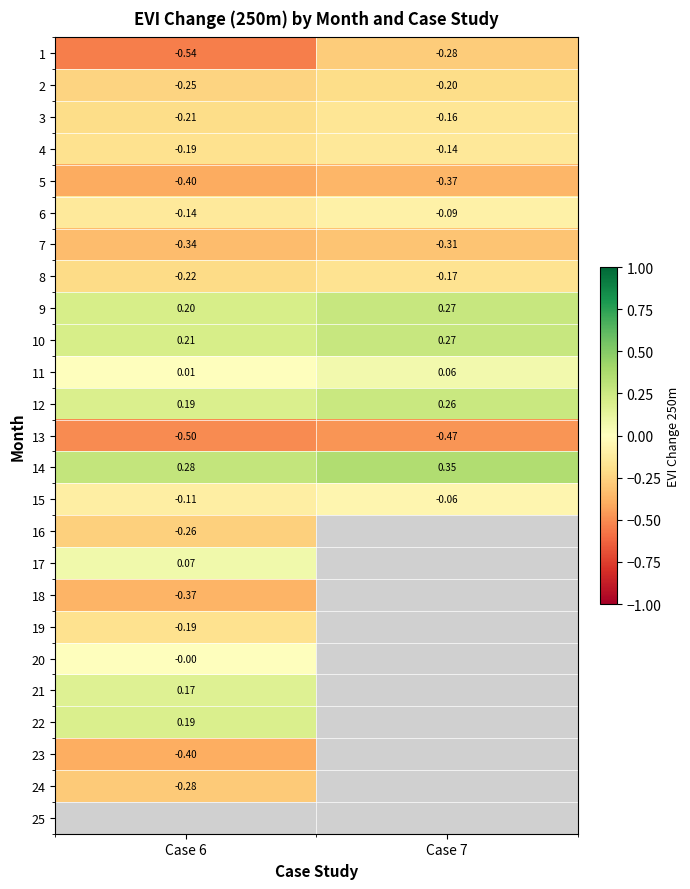

Is the value of 15 at Case 7 greater than the value of 6 at Case 6?

Yes